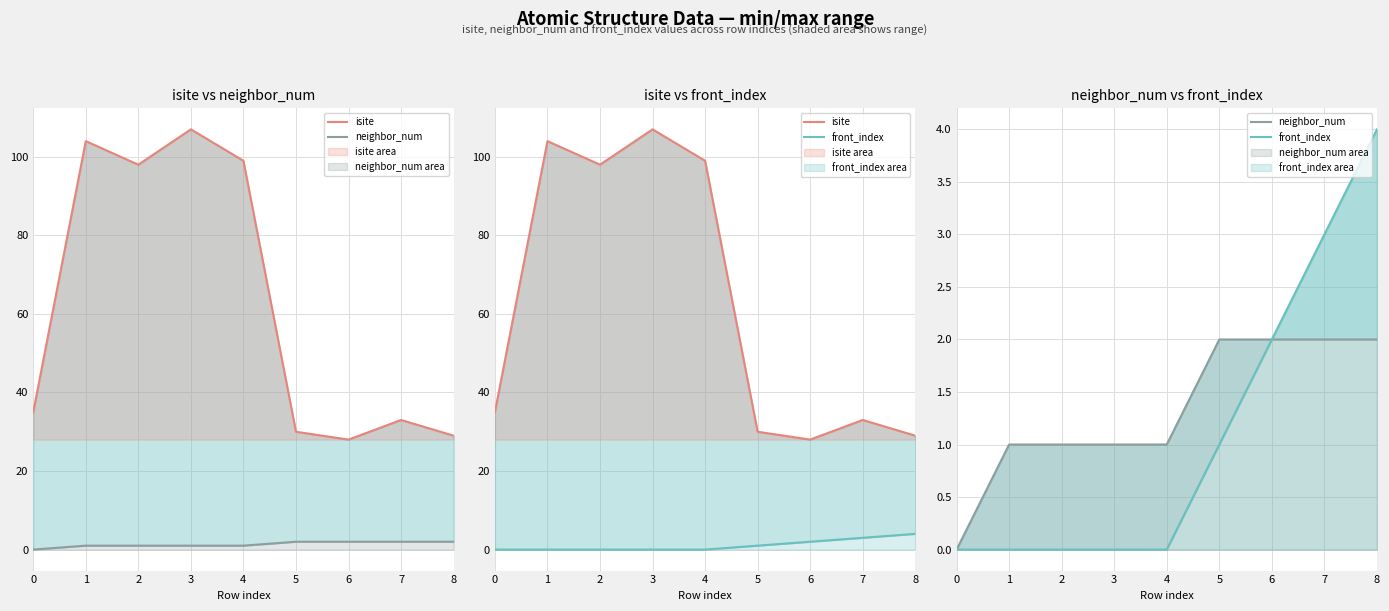

Reading right to left, extract all data points from this chart.

isite: 29	33	28	30	99	107	98	104	35
neighbor_num: 2	2	2	2	1	1	1	1	0
front_index: 4	3	2	1	0	0	0	0	0